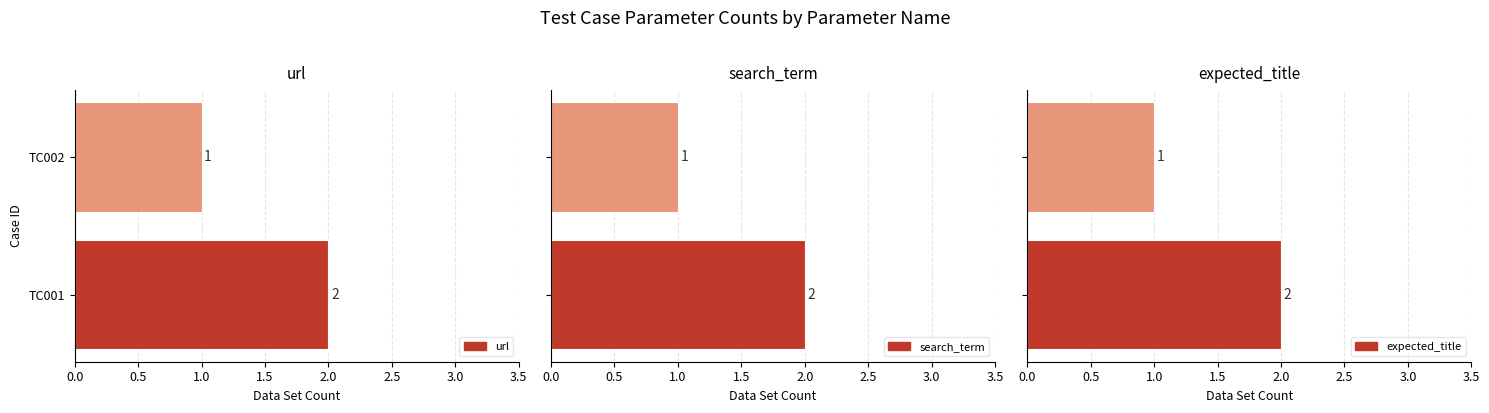

The url series shows 1 at TC002. True or false?

False